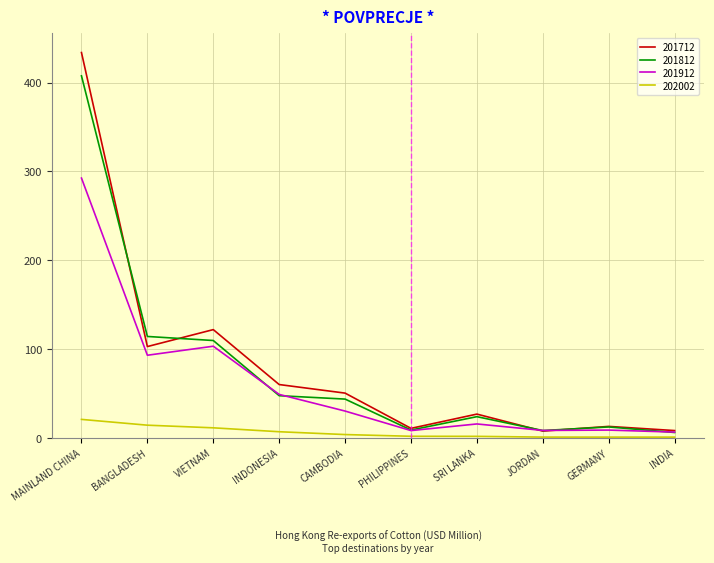

True or false: 202002 and 201712 cross at least once.

False